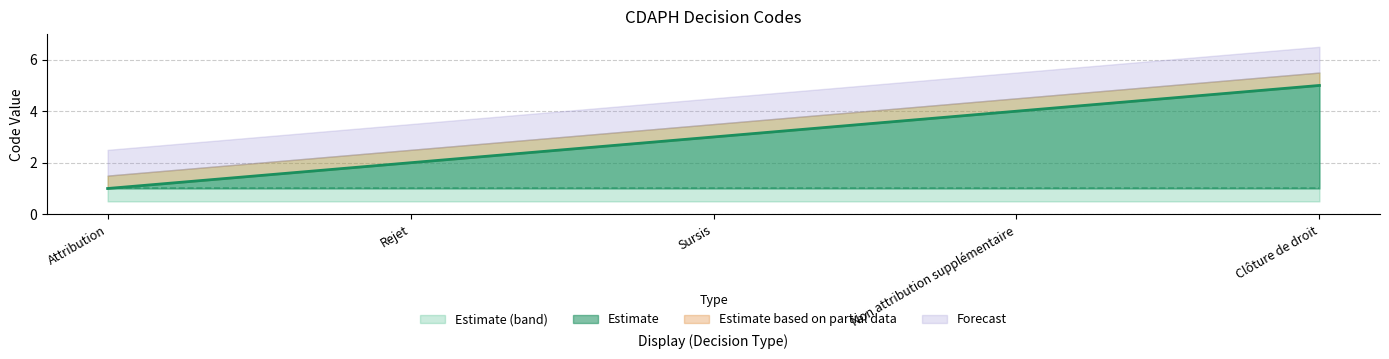

What position from the right is Sursis?

3